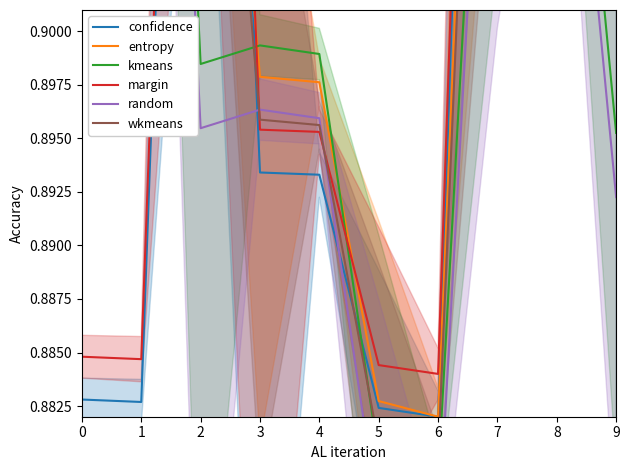

True or false: confidence has a value of 1.4 at 1.

False